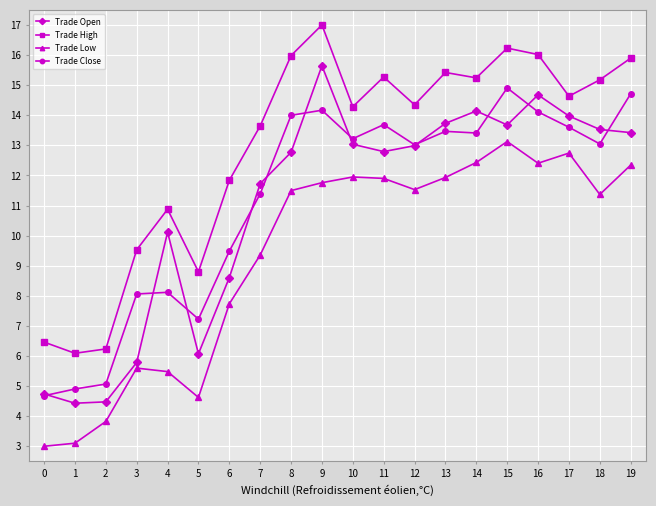

Which series has the widest spread of values?

Trade Open